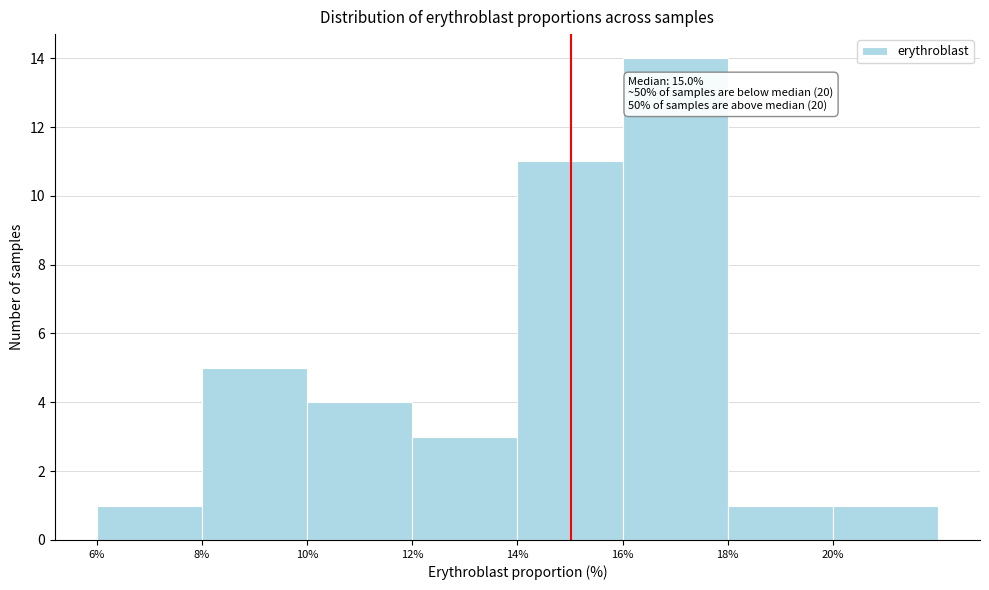

Over which range of the x-axis is the bar tallest?

16 to 18